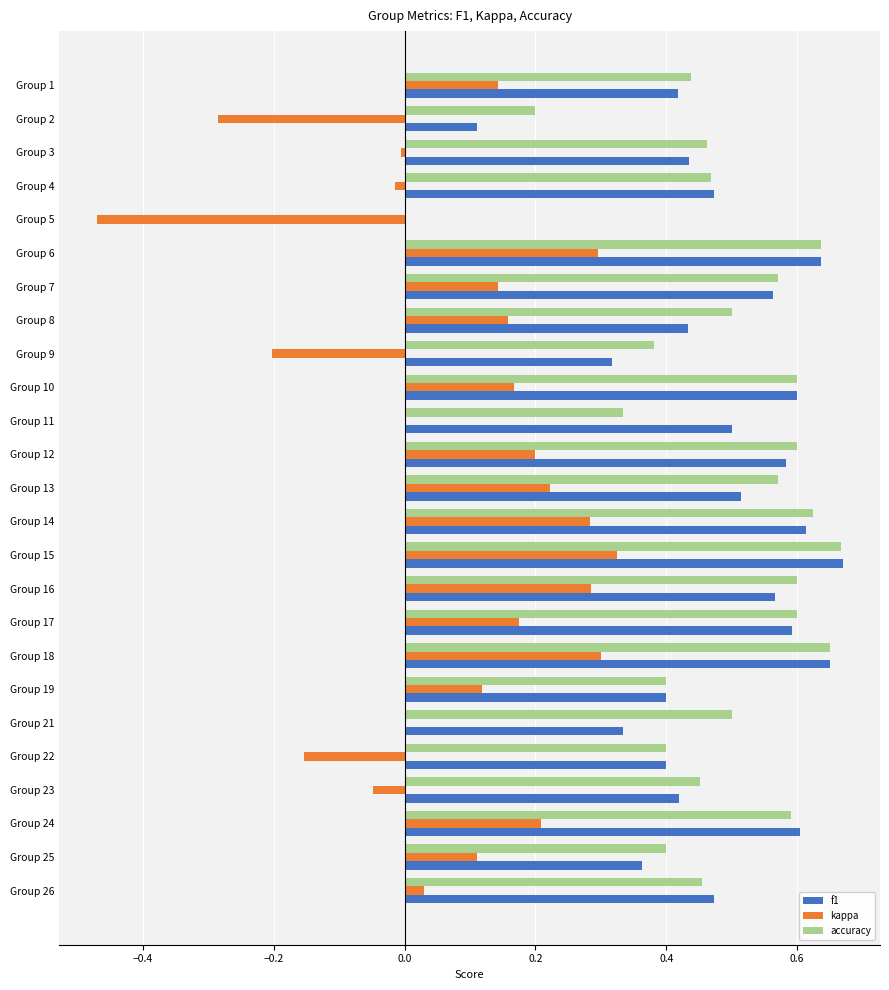

What is the sum of the f1 values at Group 17 and Group 24?

1.2